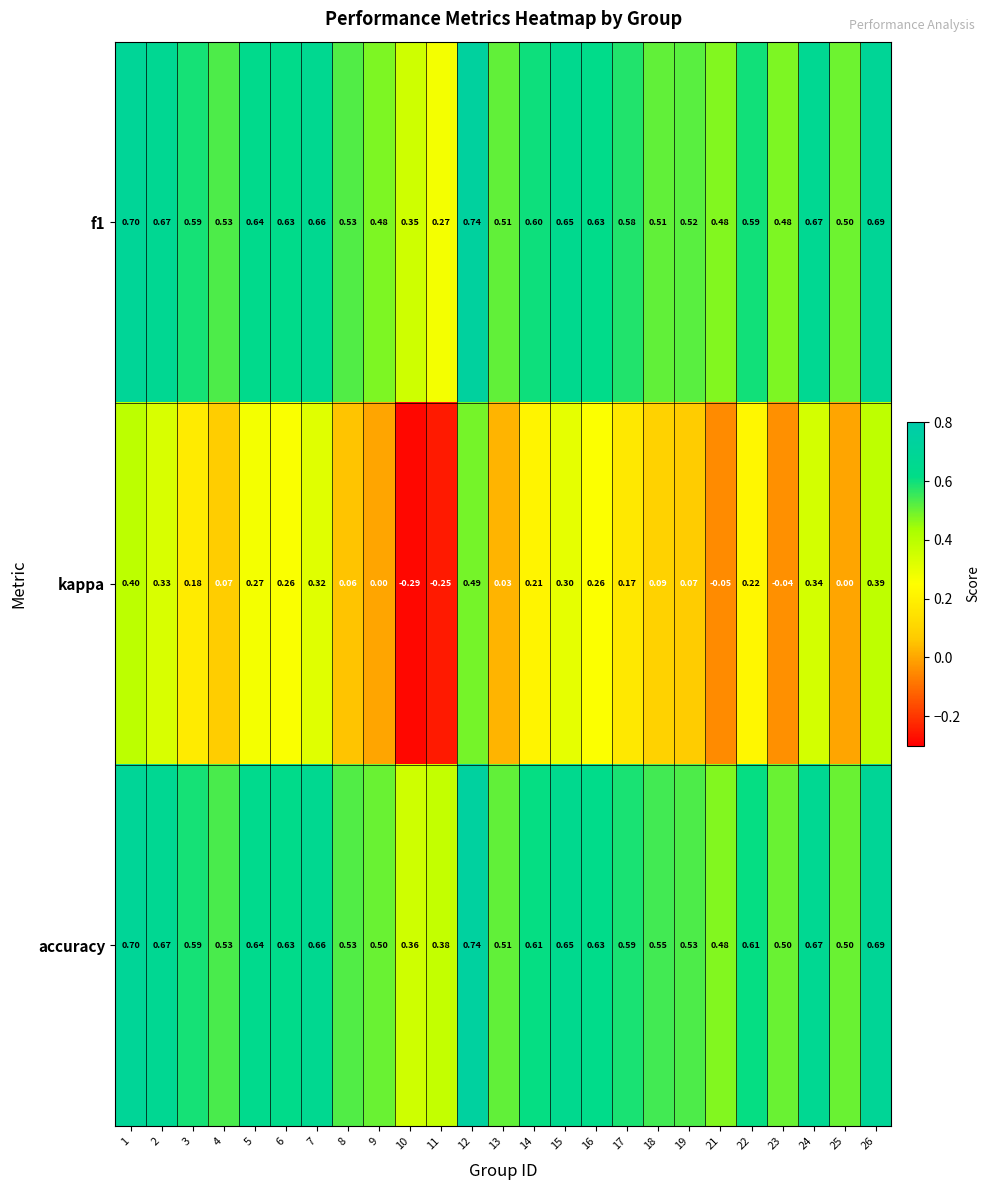

How many series are shown in this chart?

3